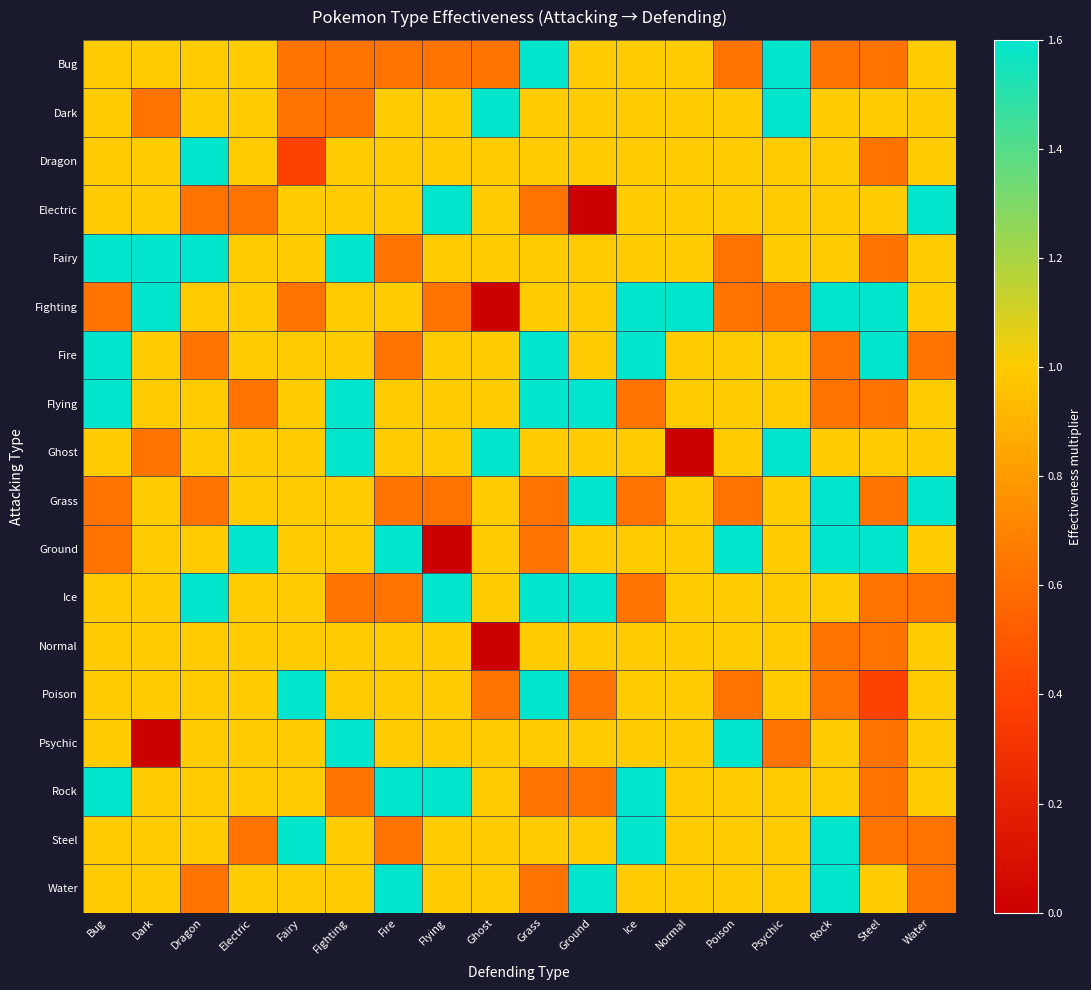

Count the number of data series in this chart.

18